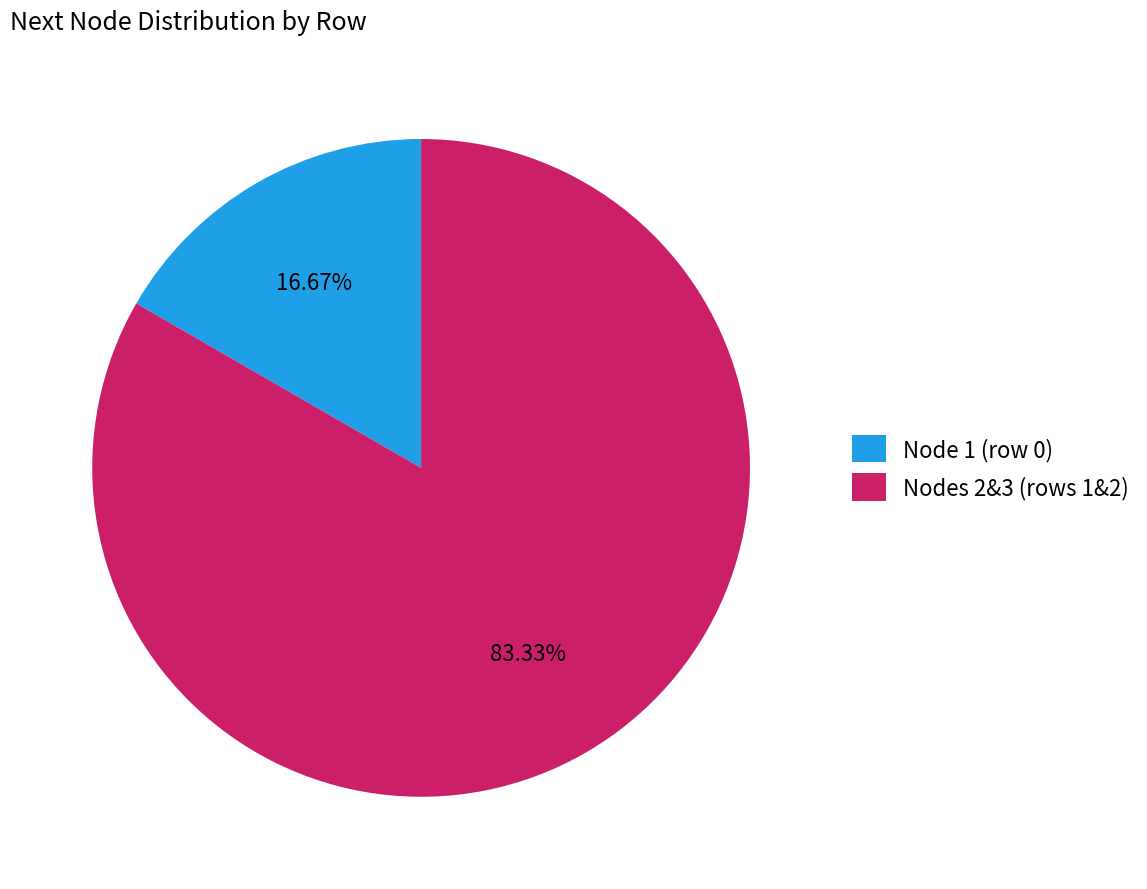

Combined, do Node 1 (row 0) and Nodes 2&3 (rows 1&2) account for over 50%?

Yes